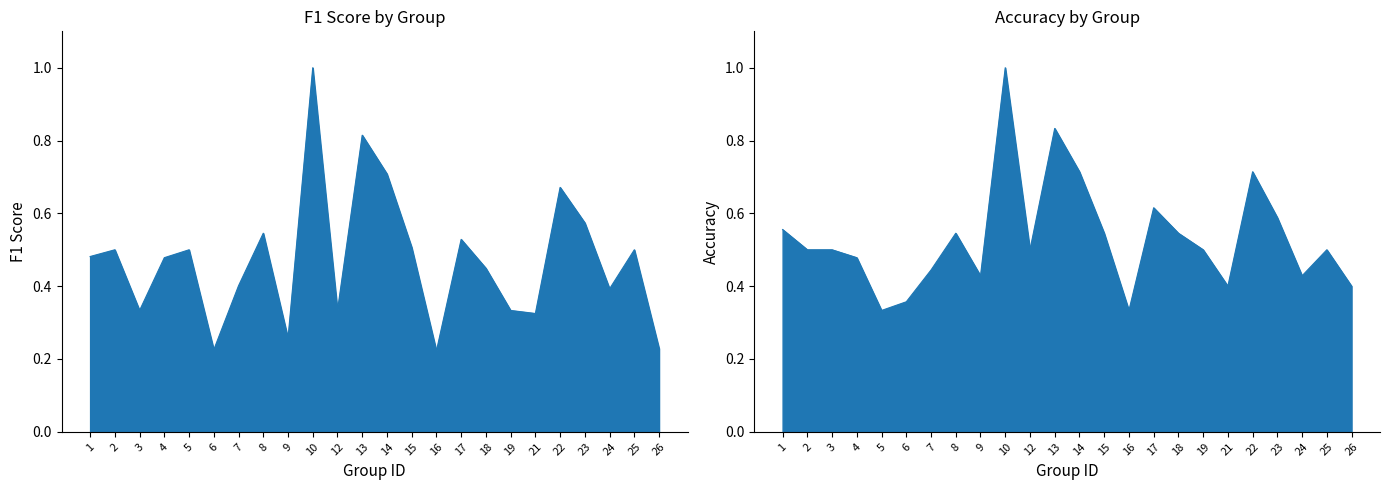

The accuracy series shows 0.6 at 17. True or false?

True